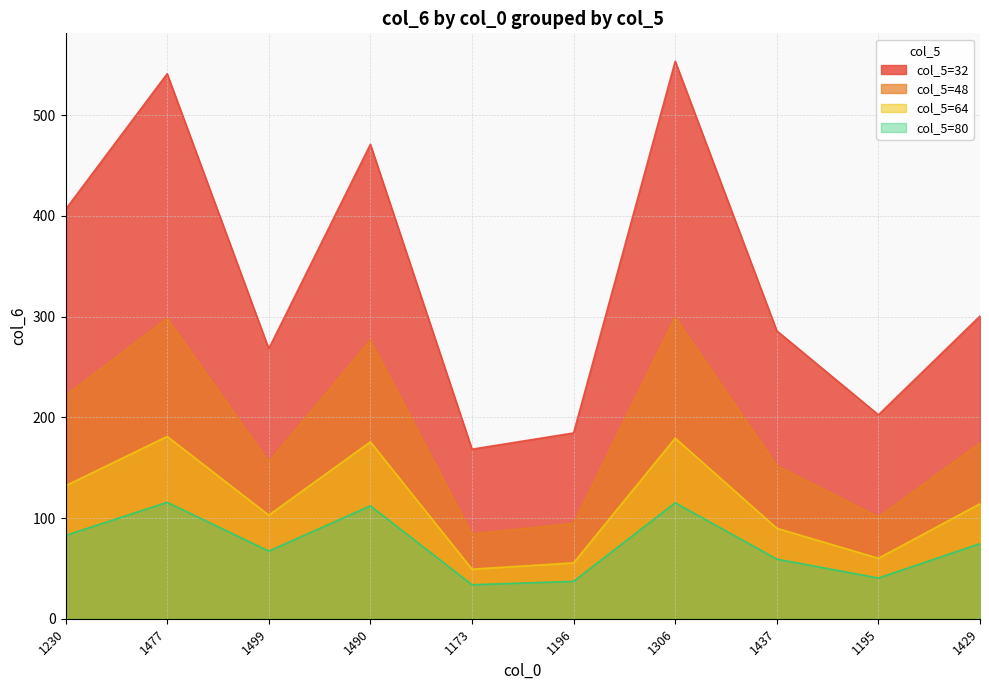

What is the difference between the col_5=32 values at 1196 and 1173?

16.1